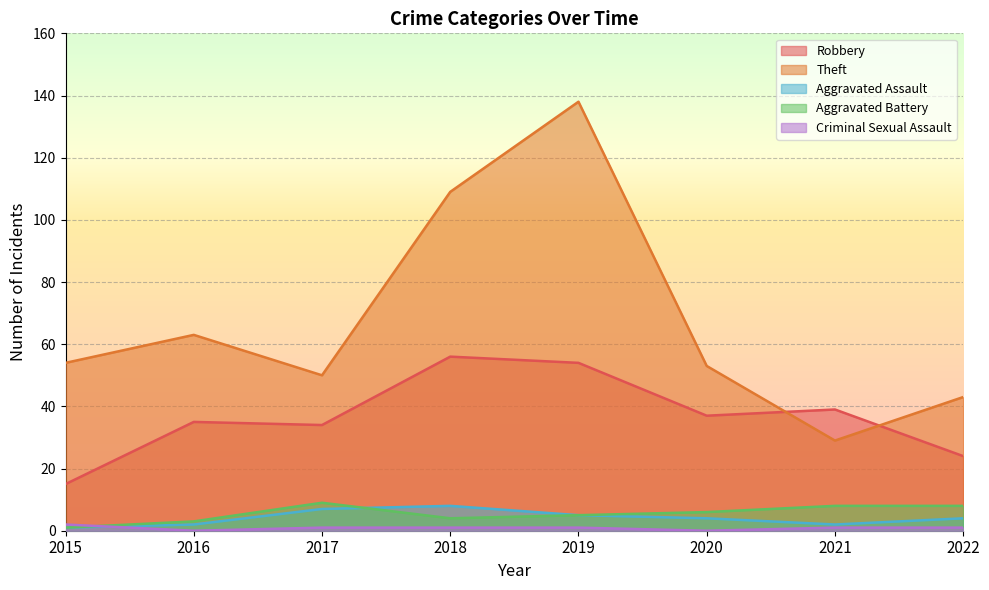

How many lines are shown in the chart?

5